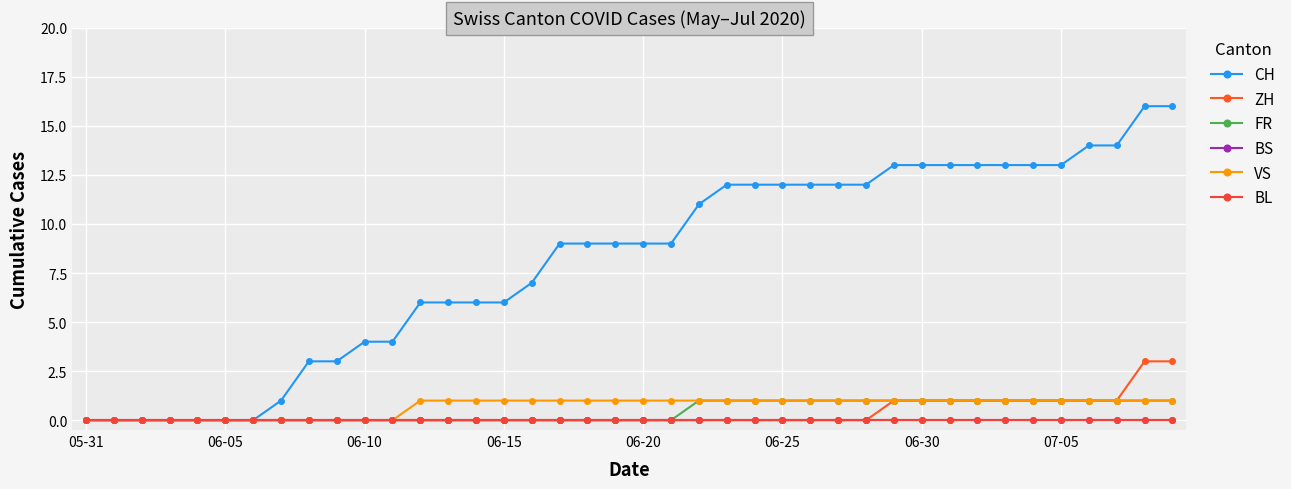

True or false: FR and BS cross at least once.

False